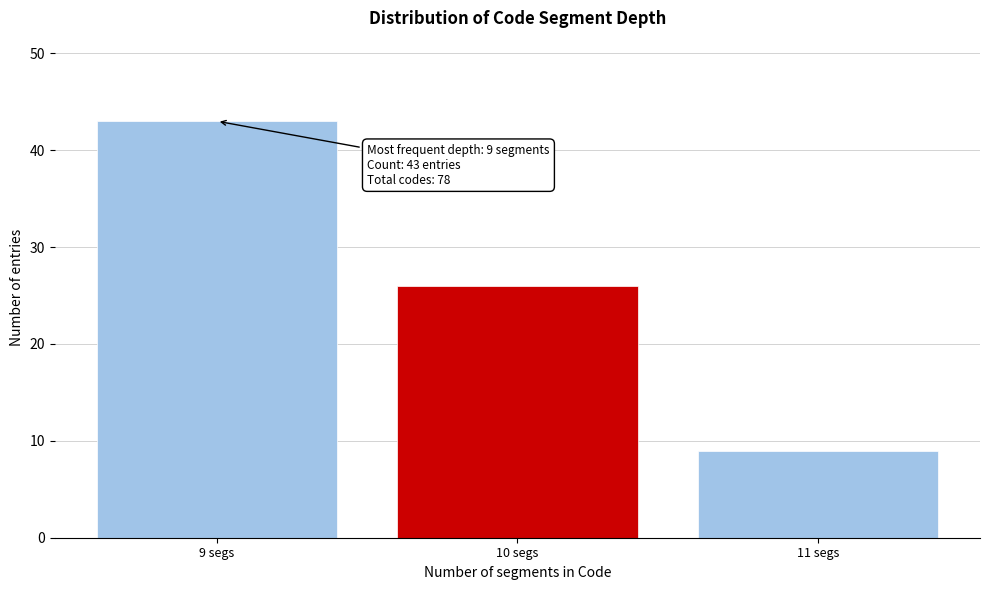

Reading right to left, list all the values displayed in this chart.

9	26	43